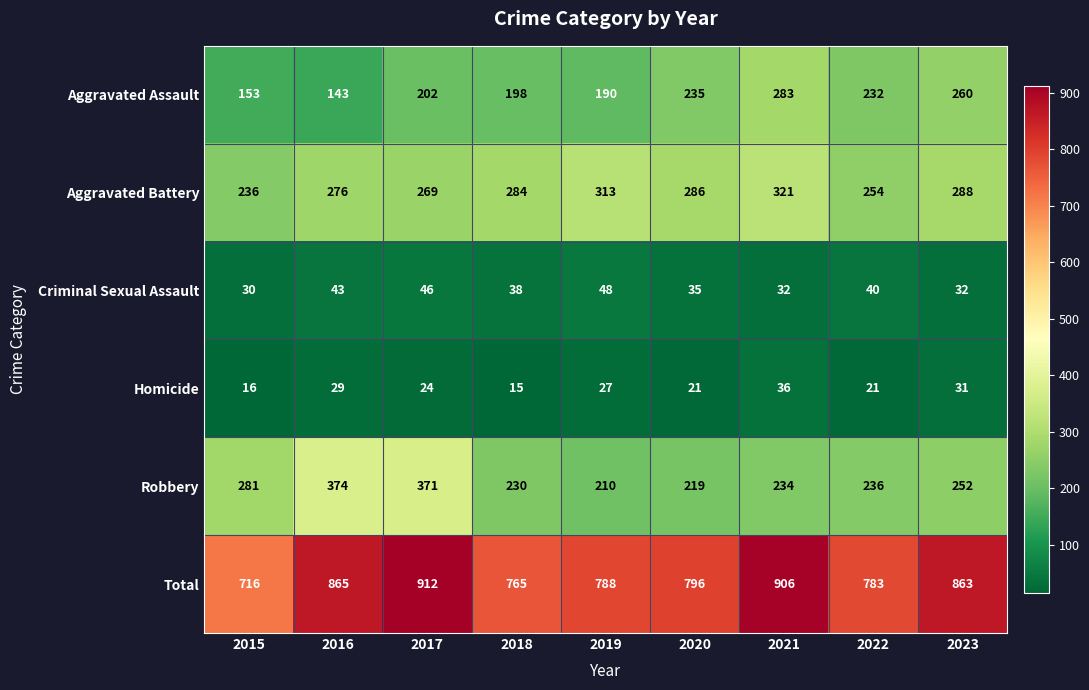

What is the difference between the second highest and second lowest values in the Aggravated Battery series?

59